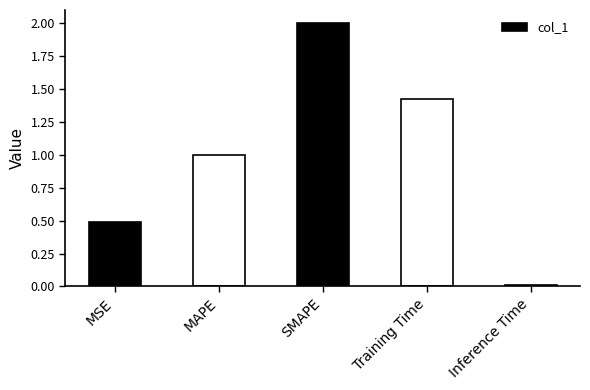

Which category has the highest value across all series?

SMAPE